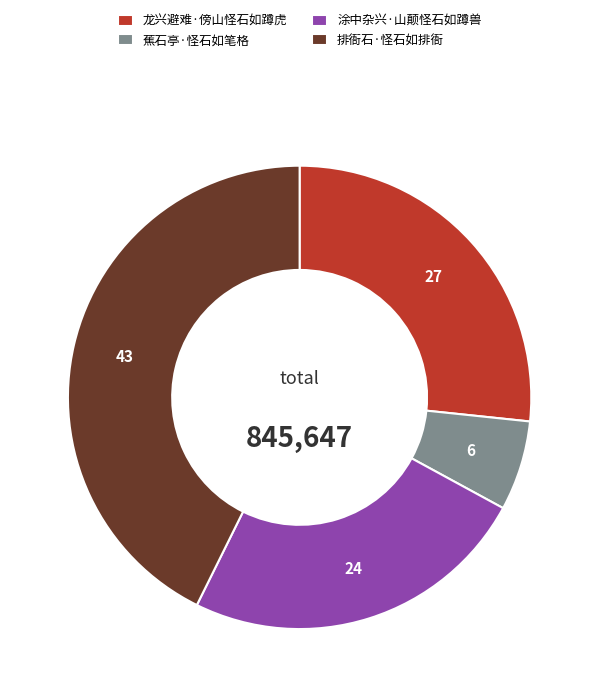

Which category has the biggest portion of the pie?

排衙石·怪石如排衙